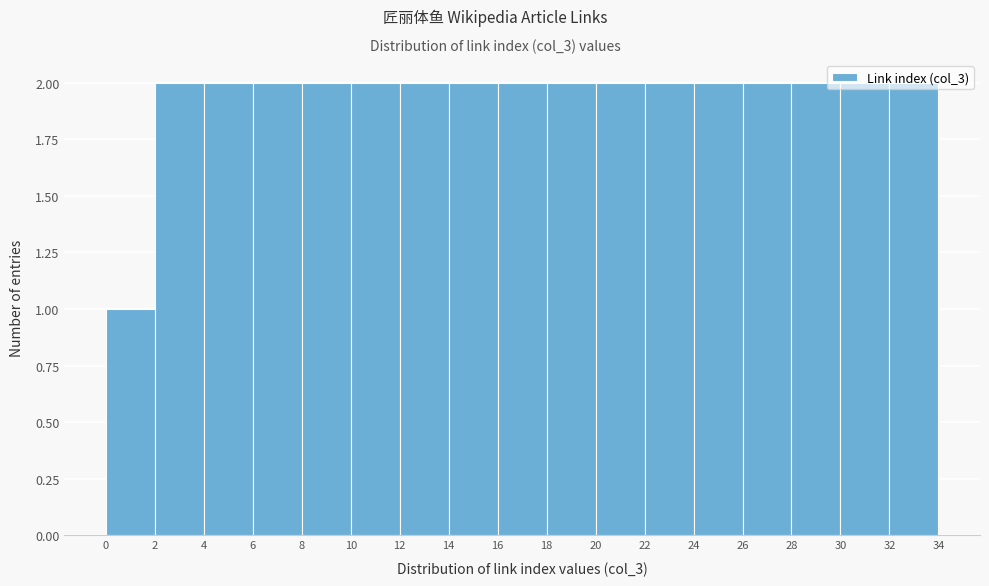

Reading left to right, list every bar in this chart as the range it spans on the x-axis followed by its height. The values are not printed on the chart, so give them approximately, as read against the axis.

0 to 2: 1
2 to 4: 2
4 to 6: 2
6 to 8: 2
8 to 10: 2
10 to 12: 2
12 to 14: 2
14 to 16: 2
16 to 18: 2
18 to 20: 2
20 to 22: 2
22 to 24: 2
24 to 26: 2
26 to 28: 2
28 to 30: 2
30 to 32: 2
32 to 34: 2